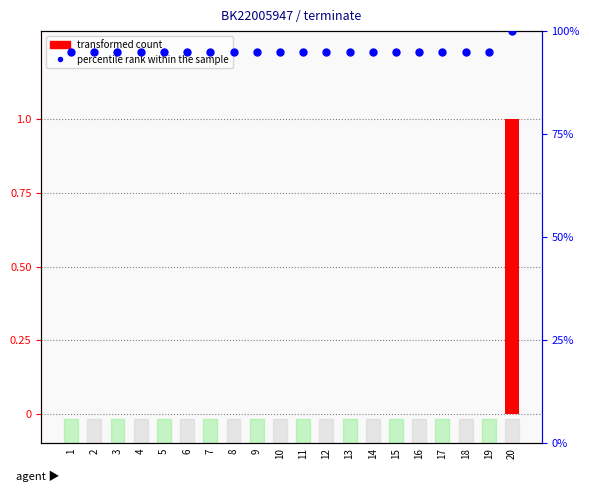

Which series has the largest total across all categories?

percentile rank within the sample